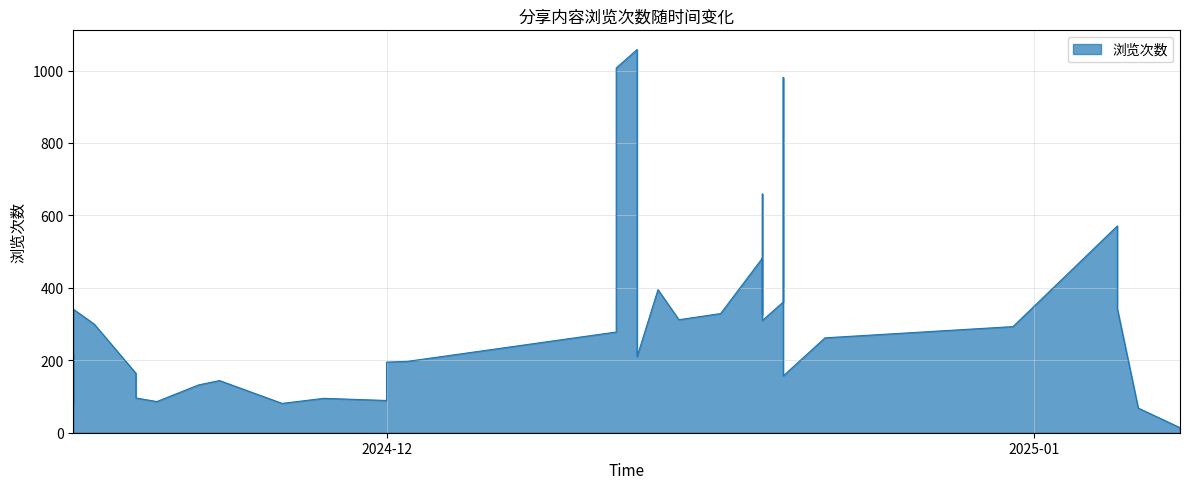

Which label corresponds to the largest value in the chart?

2024-12-13